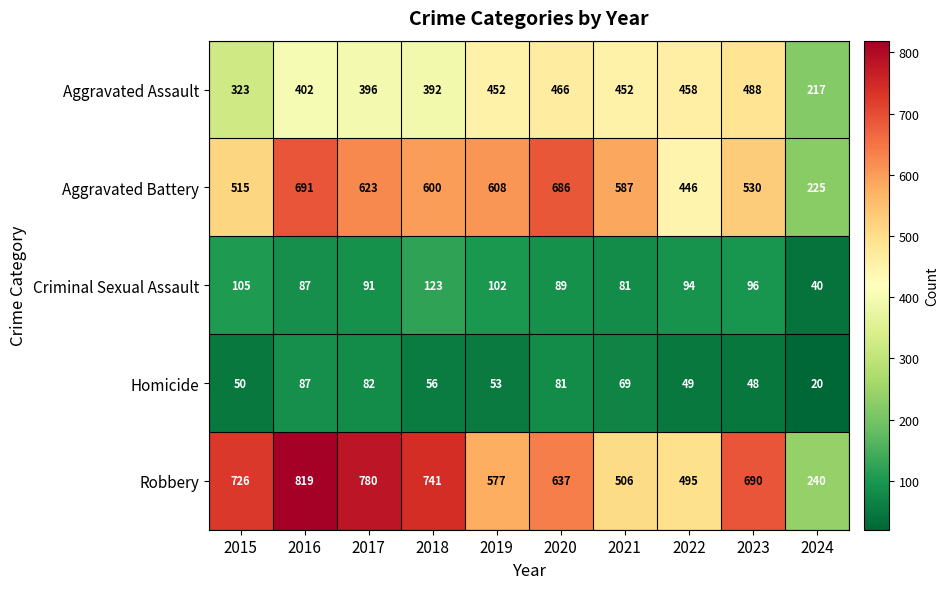

Which series has the largest range (max minus min)?

Robbery